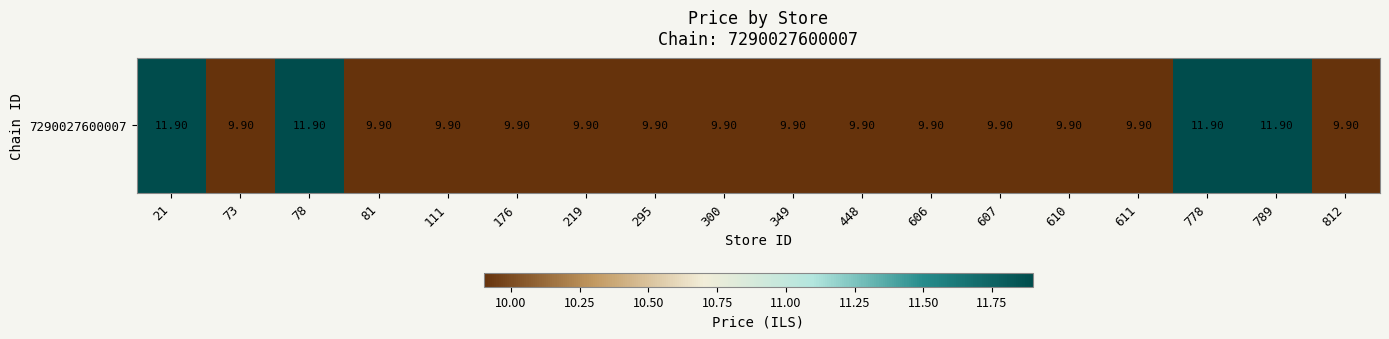

Is it true that the value at 349 is 9.9?

True